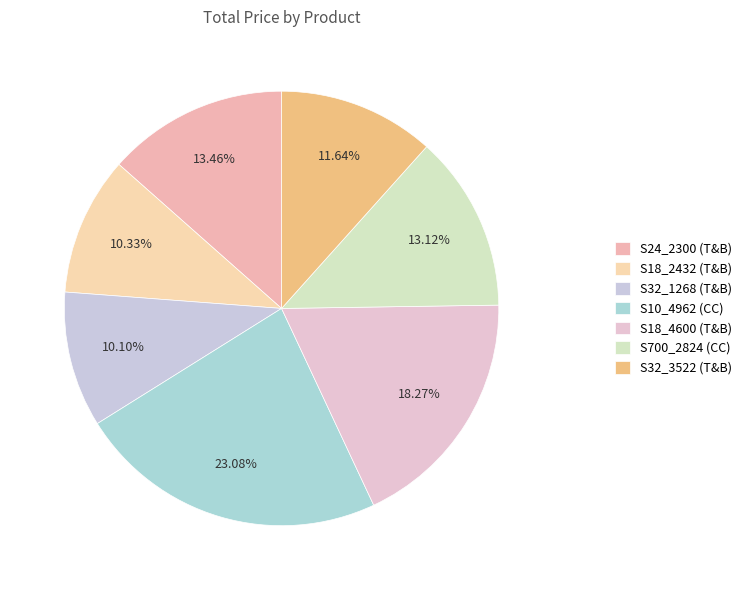

Rank the categories by value from lowest to highest.

Item 3
Trucks & Buses, Item 2
Trucks & Buses, Item 7
Trucks & Buses, Item 6
Classic Cars, Item 1
Trucks & Buses, Item 5
Trucks & Buses, Item 4
Classic Cars